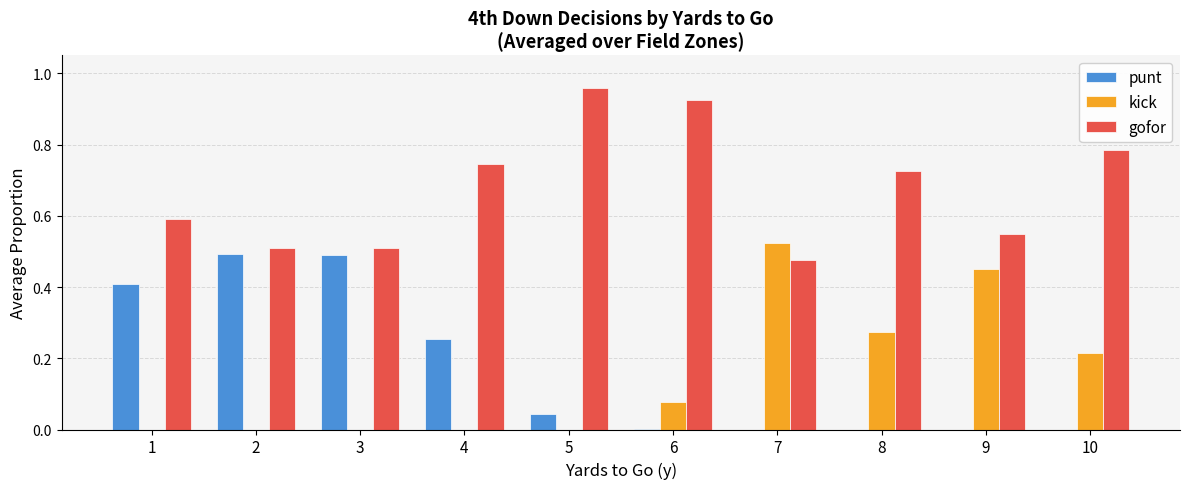

True or false: gofor has a value of 0.3 at 2.

False